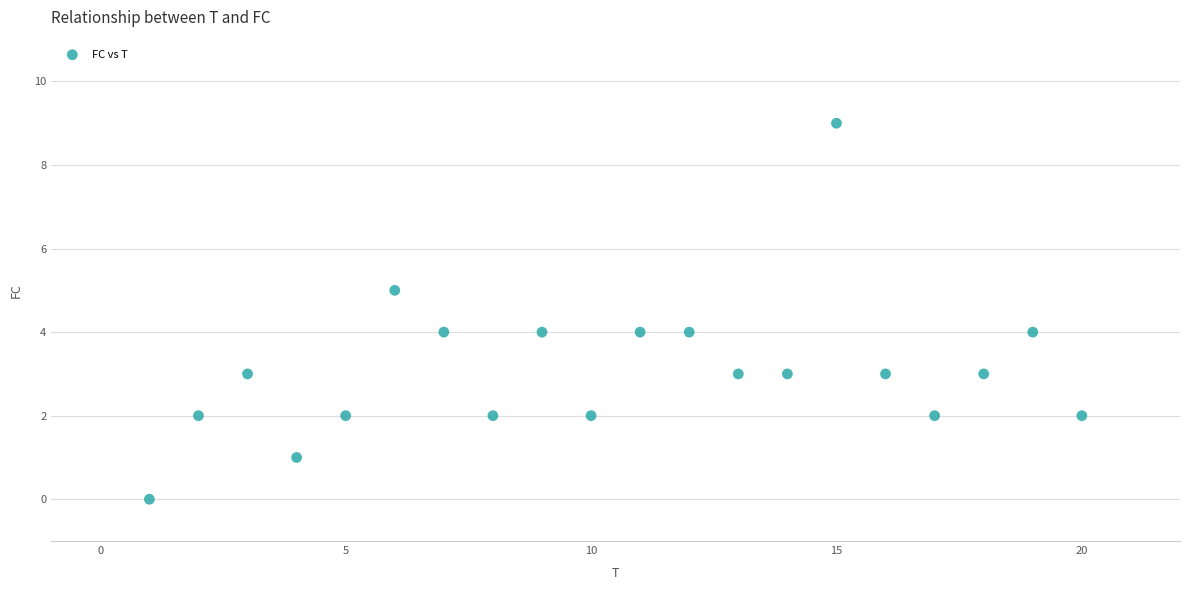

What is the range of X values (max minus min)?

19